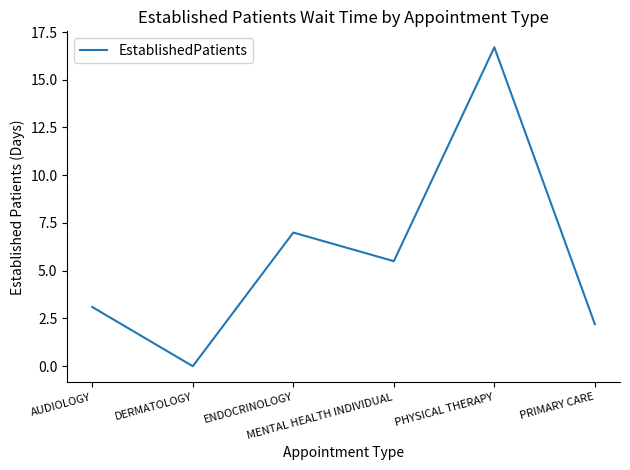

Is it true that the value at PRIMARY CARE is 1.1?

False